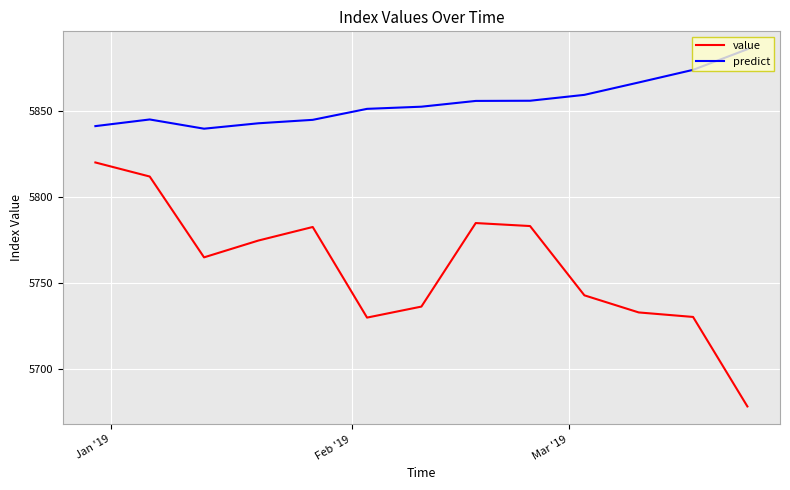

Rank the series by their average value, from highest to lowest.

predict, value